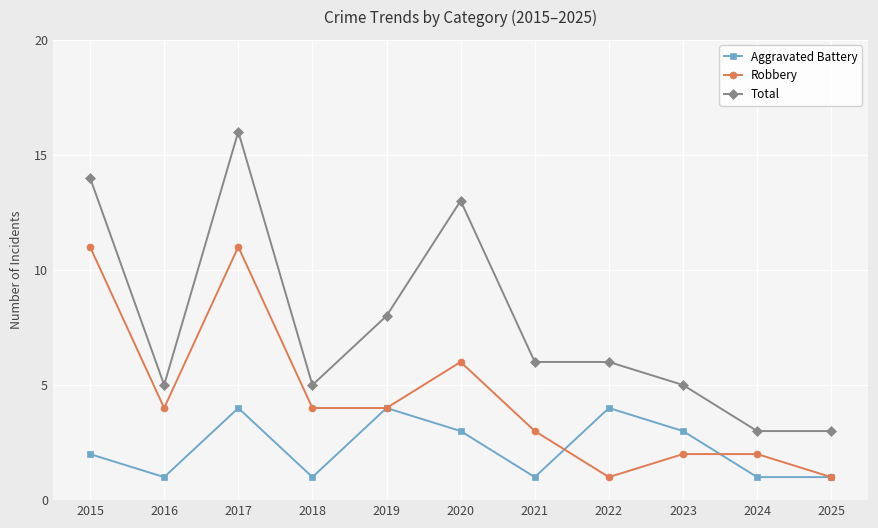

How many interior local peaks does the Aggravated Battery series have?

3